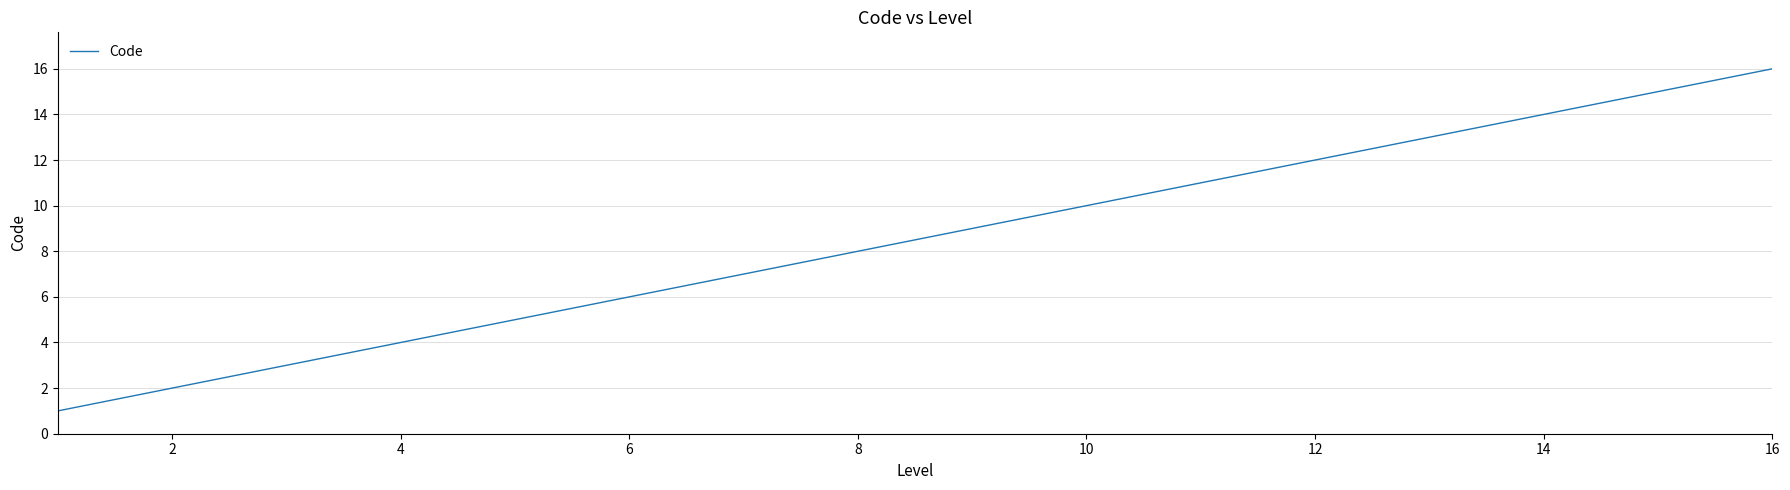

What is the greatest value displayed?

16